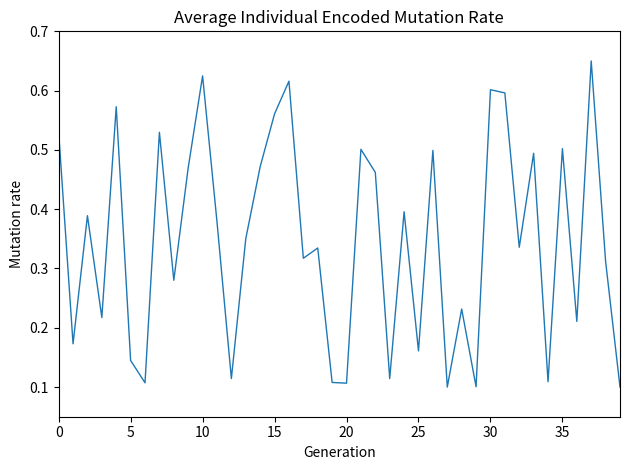

How many distinct data groups are displayed?

1